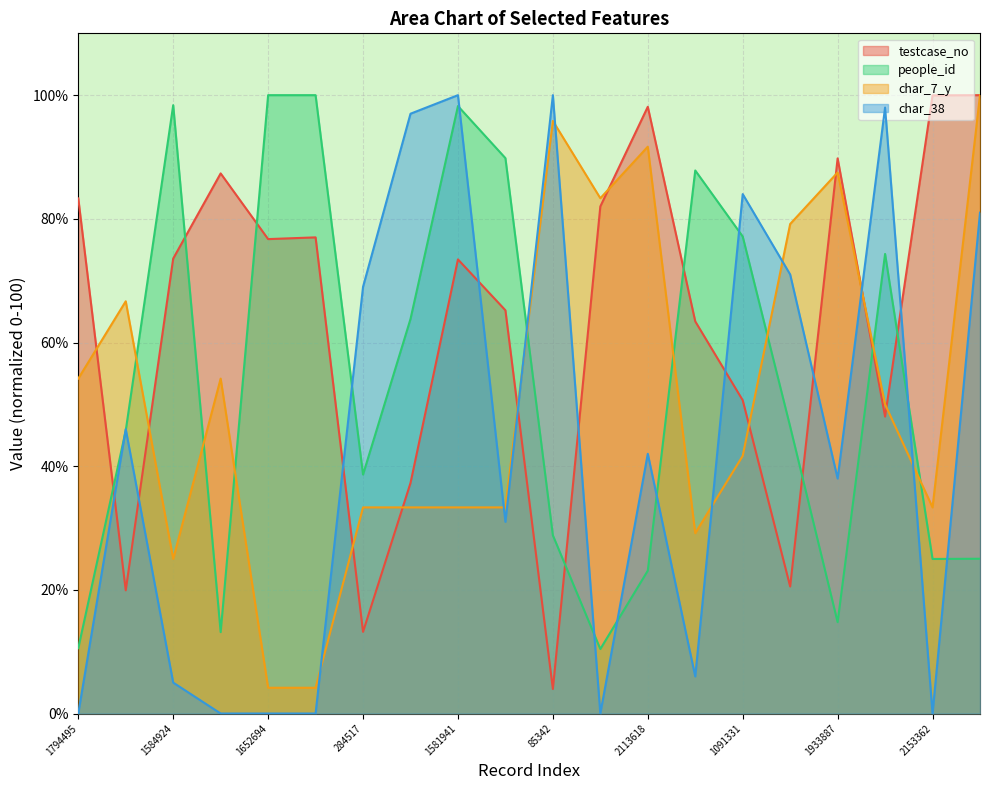

Read the char_7_y value at 1658707.

4.2